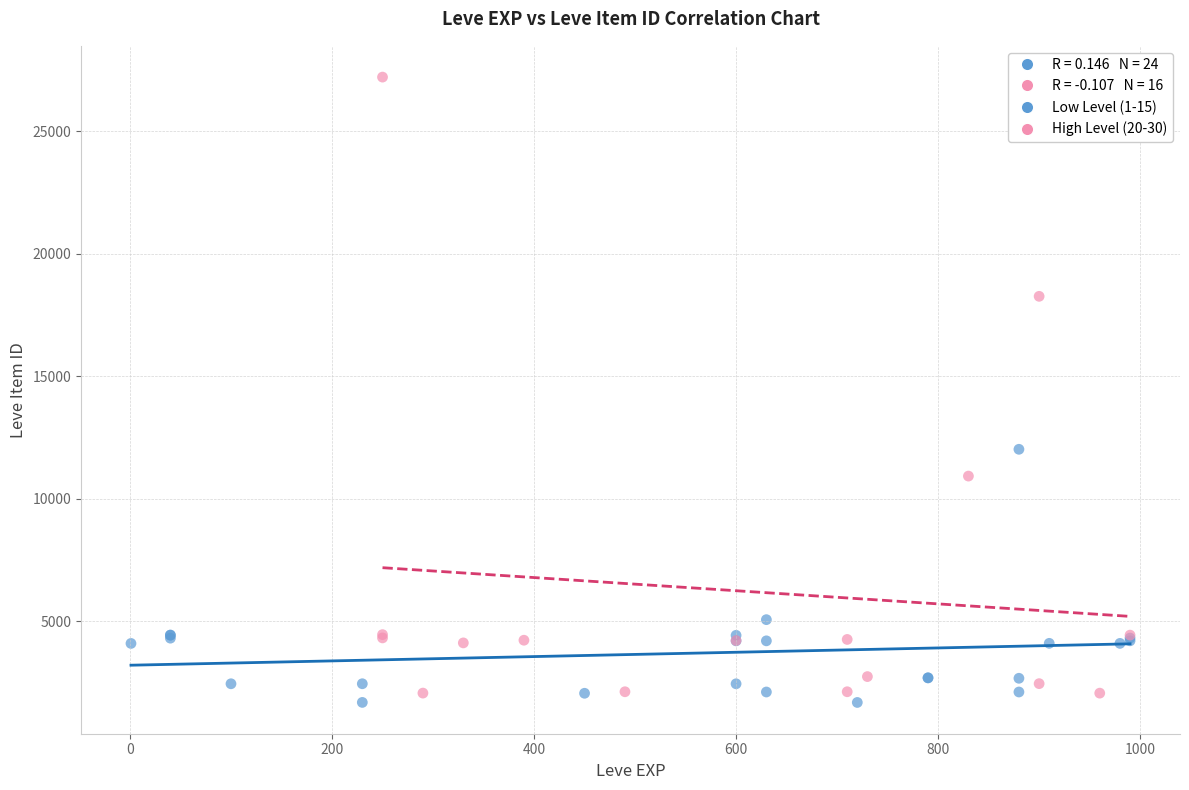

Which series contains the highest Y value?

High Level (20-30)